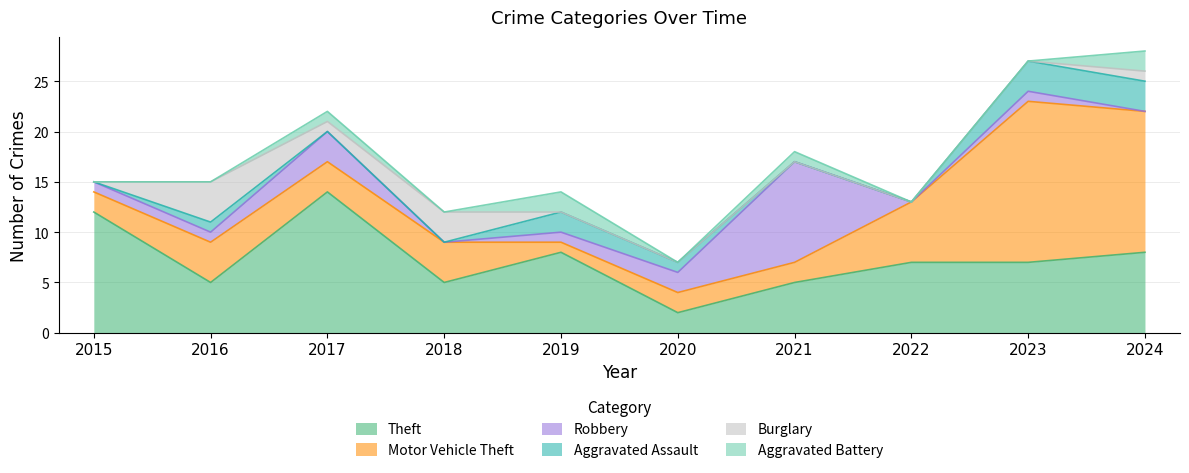

True or false: Burglary has a value of 0 at 2015.

True